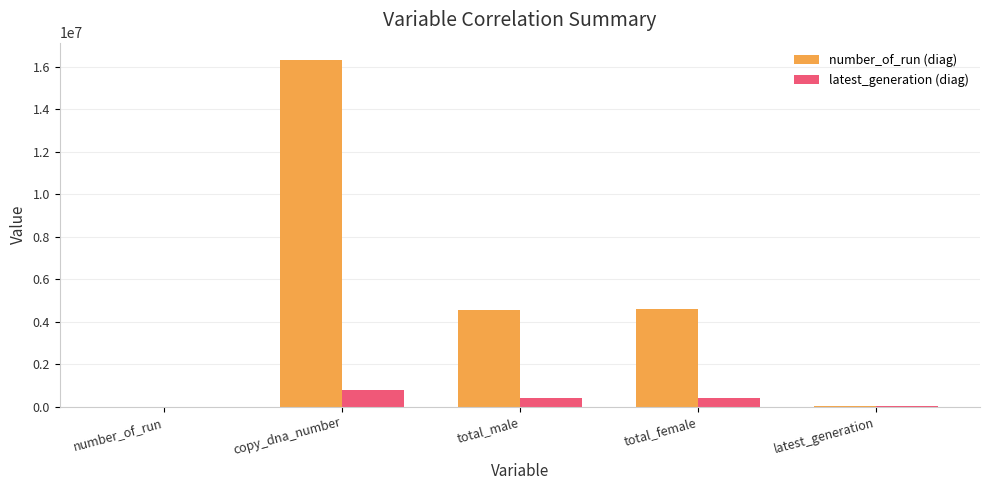

Which series changed the most between number_of_run and total_male?

number_of_run (diag)